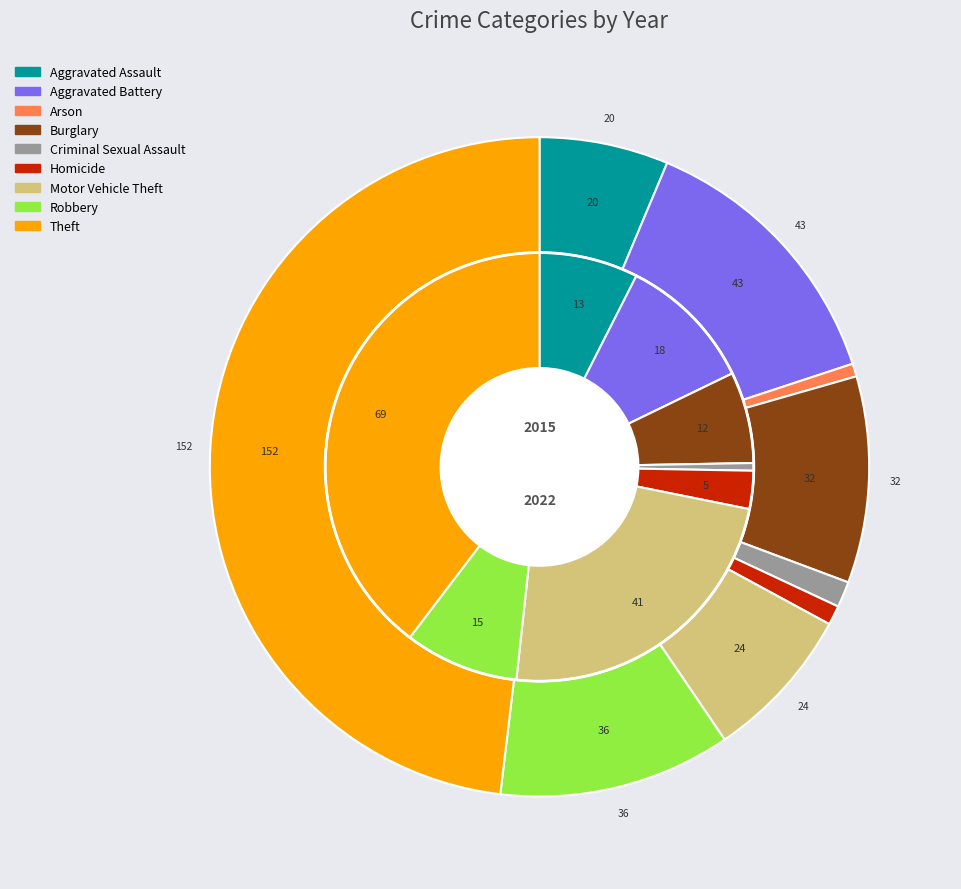

Is the sum of values_2022 and 6 greater than half?

No